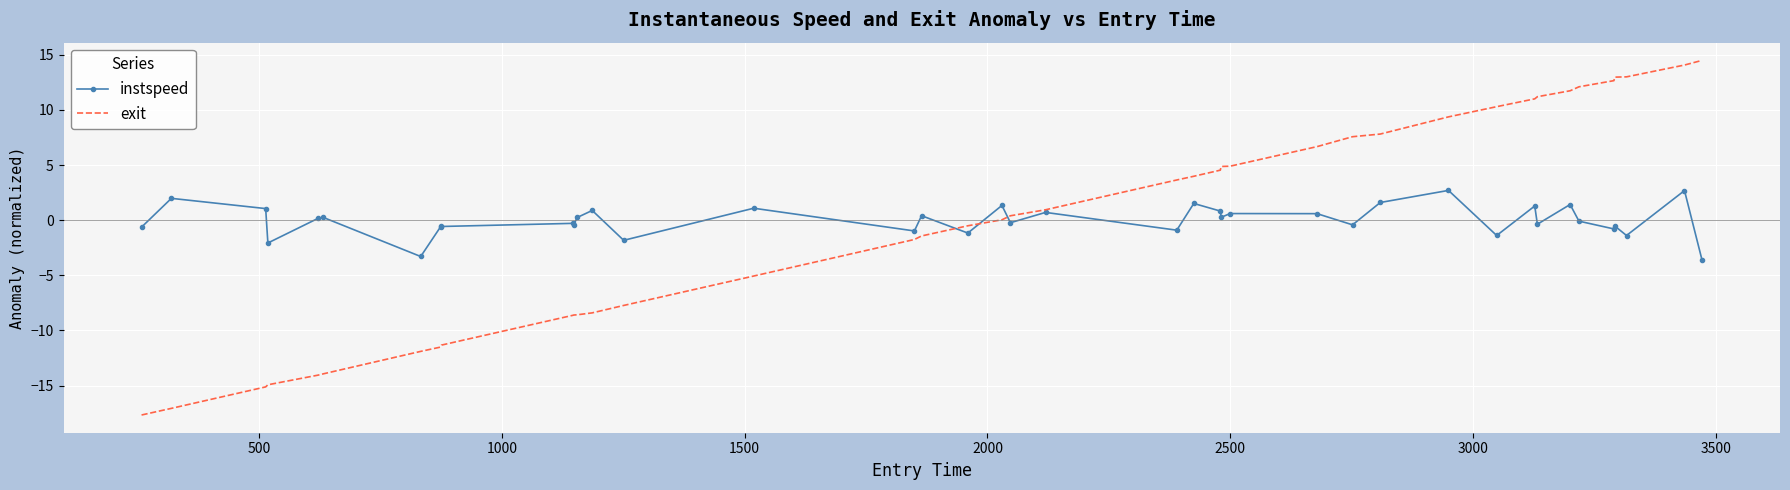

What is the maximum value for instspeed?

2.7